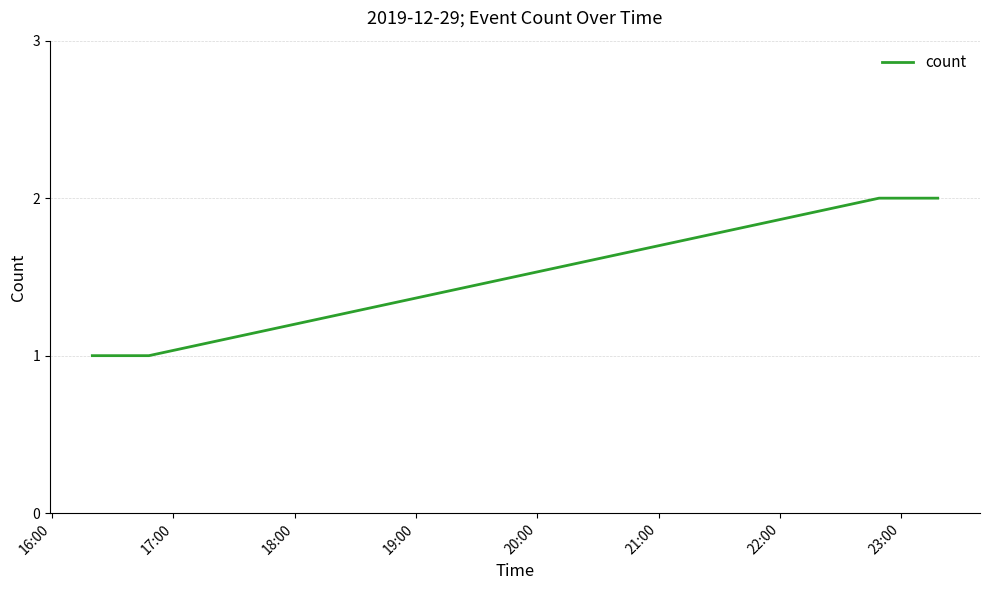

What is the sum of all values?

6